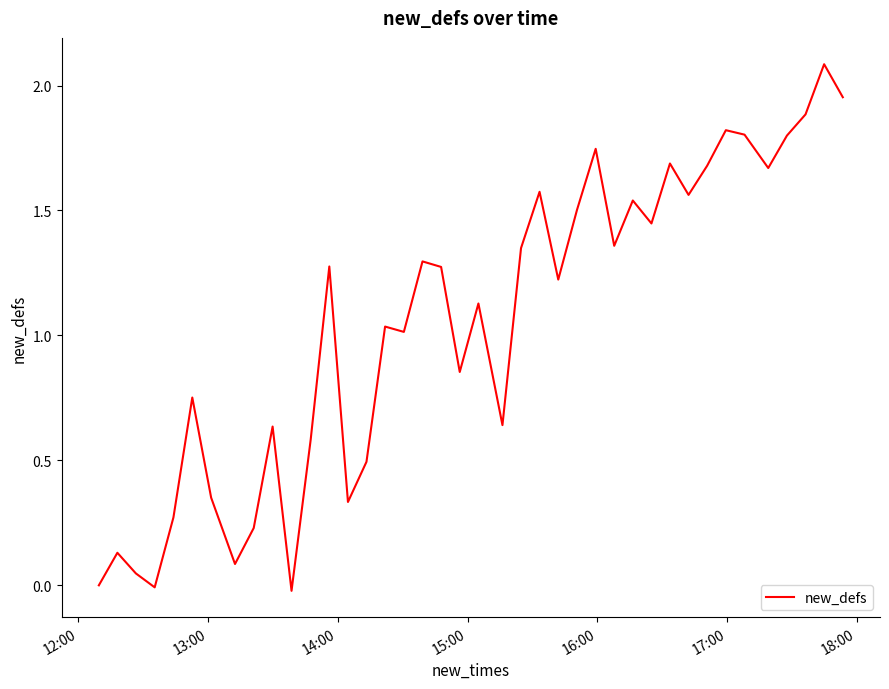

What is the difference between the maximum and minimum values?

2.1